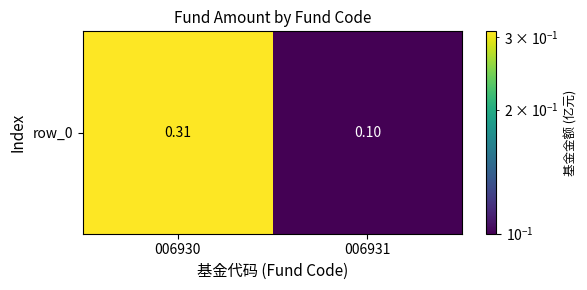

List the labels in order of value, smallest first.

006931, 006930